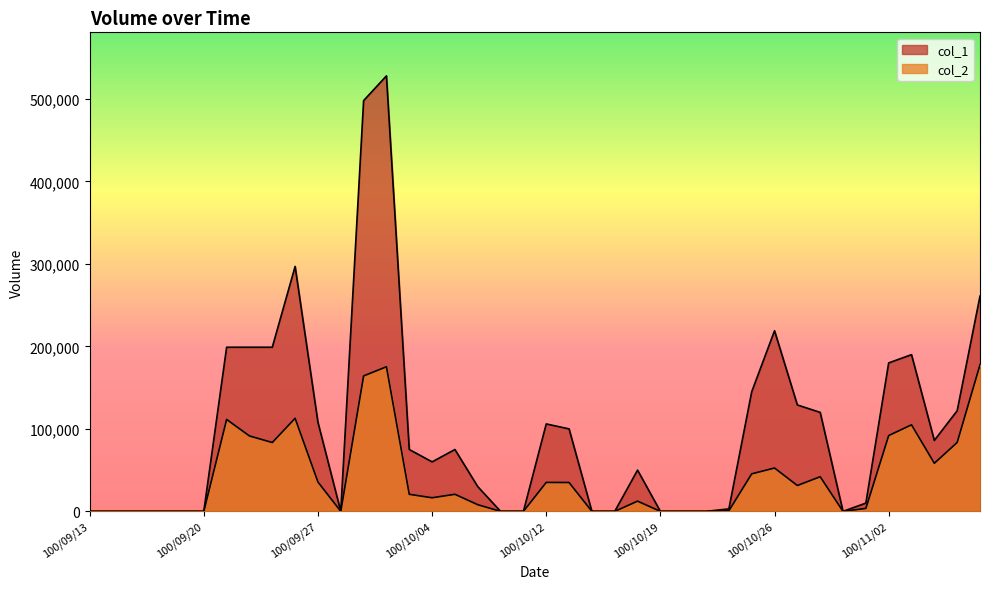

List the series in order of their overall mean, highest first.

col_1, col_2